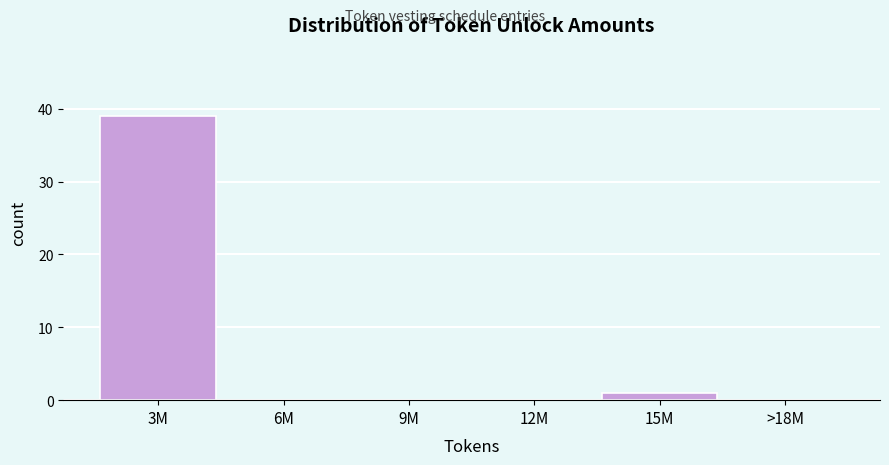

Reading right to left, extract all data points from this chart.

>18M=0	15M=1	12M=0	9M=0	6M=0	3M=39